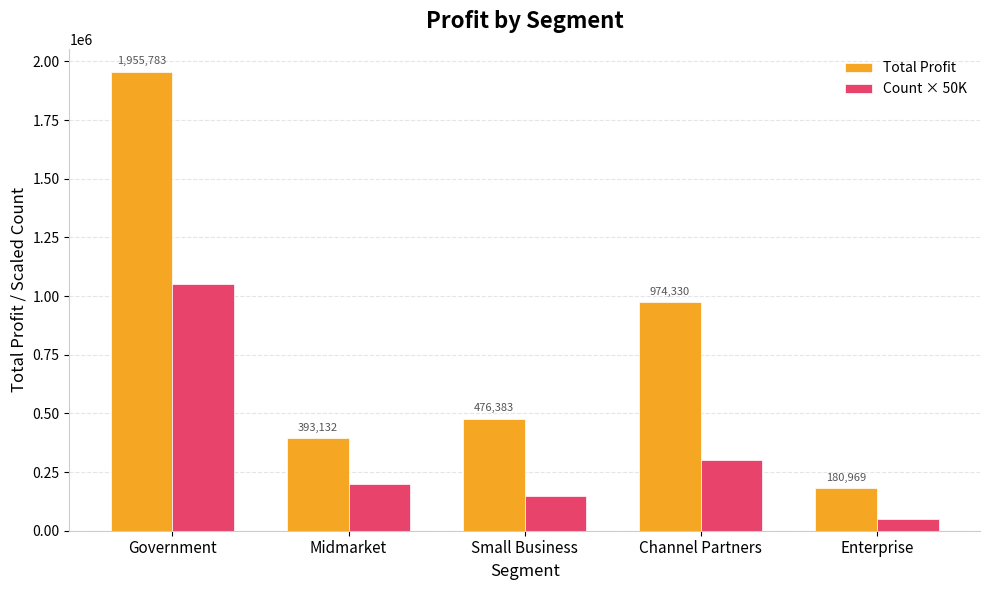

Reading right to left, transcribe all the data shown in this chart.

Total Profit: Enterprise=180969	Channel Partners=974330	Small Business=476383	Midmarket=393132	Government=1955783
Count × 50K: Enterprise=50000	Channel Partners=300000	Small Business=150000	Midmarket=200000	Government=1050000